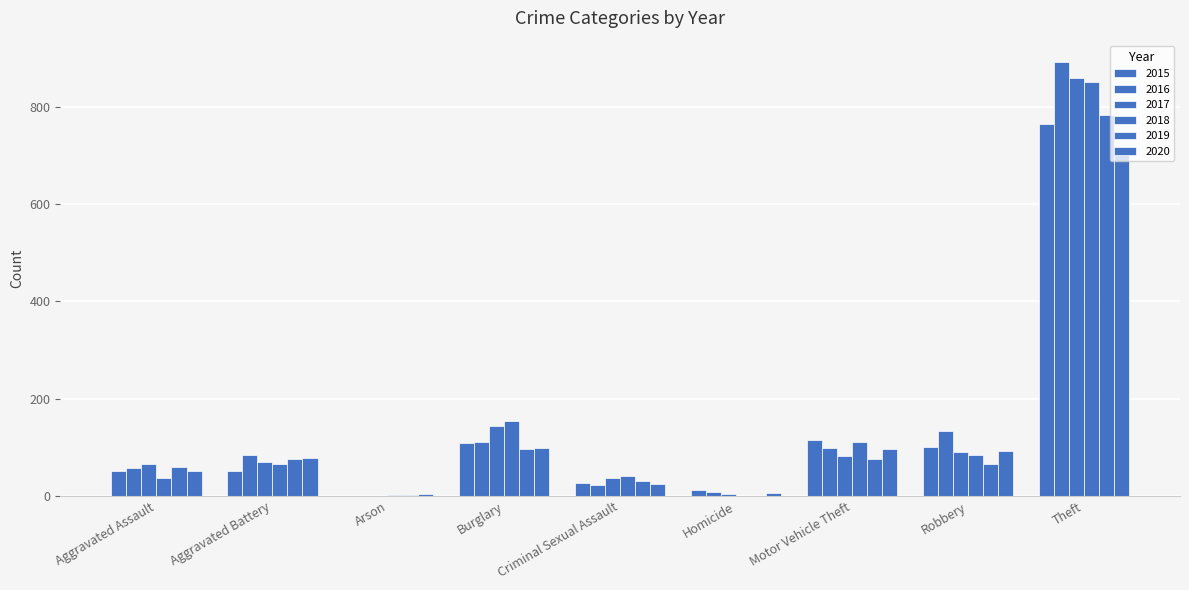

Between Aggravated Battery and Arson, which is larger?

Aggravated Battery